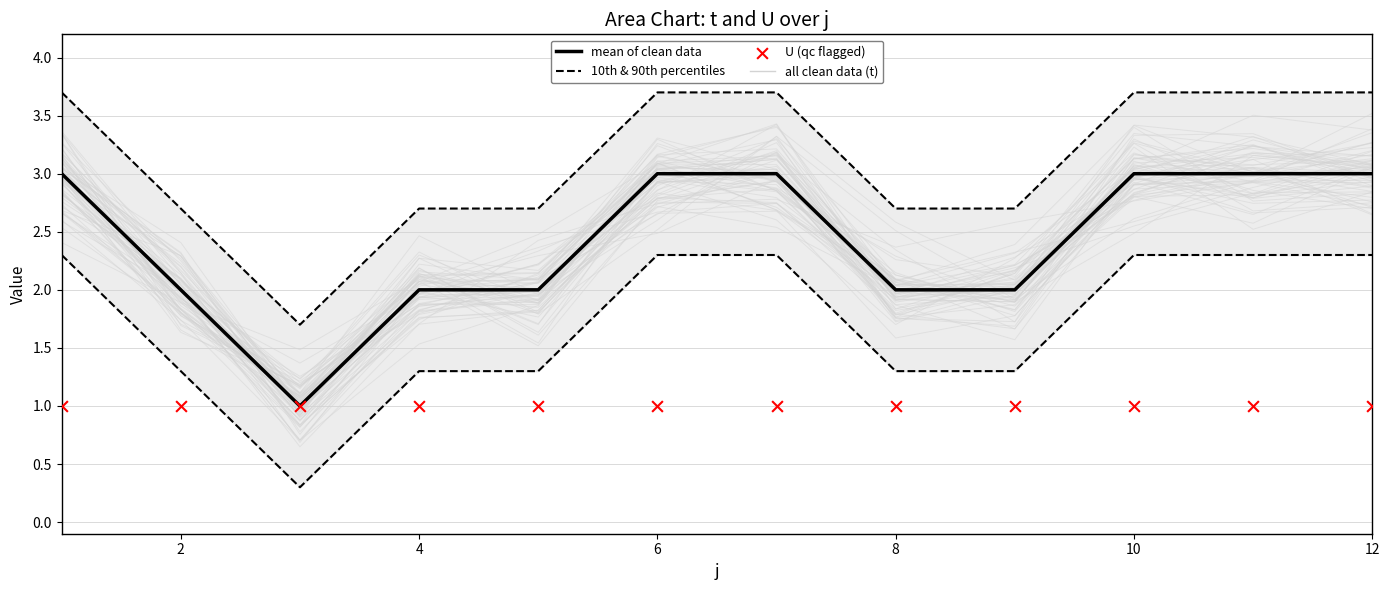

The mean of clean data series shows 2 at 4. True or false?

True